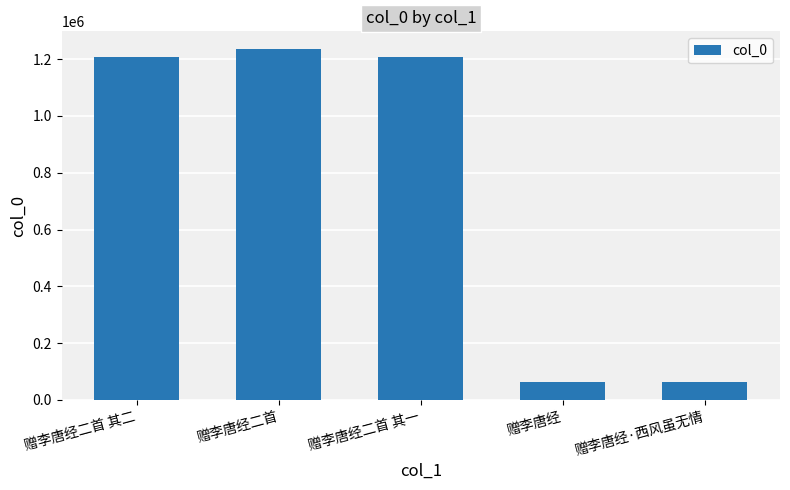

What is the label of the 4th bar from the left?

赠李唐经